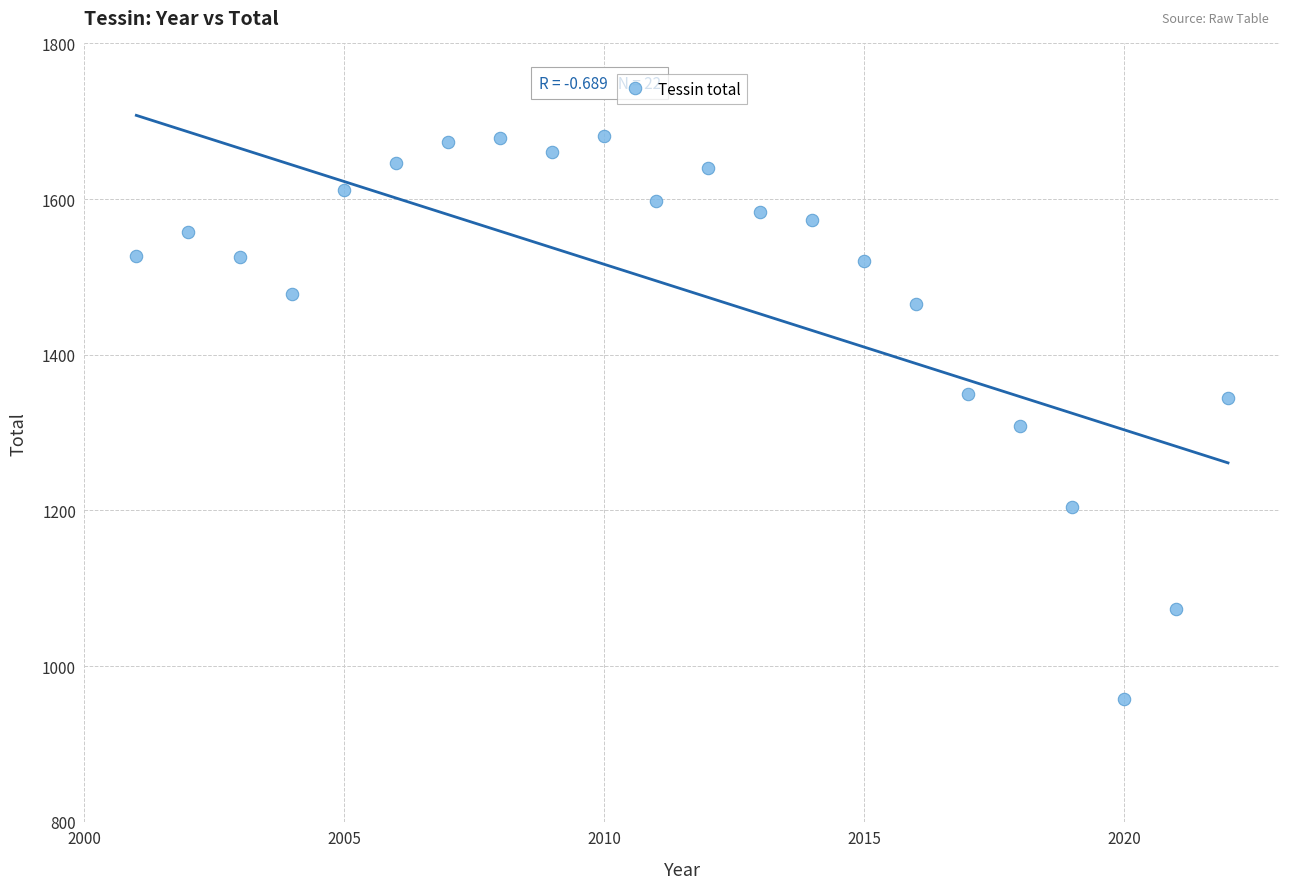

What Y value in the scatter plot is closest to 1319?

1308